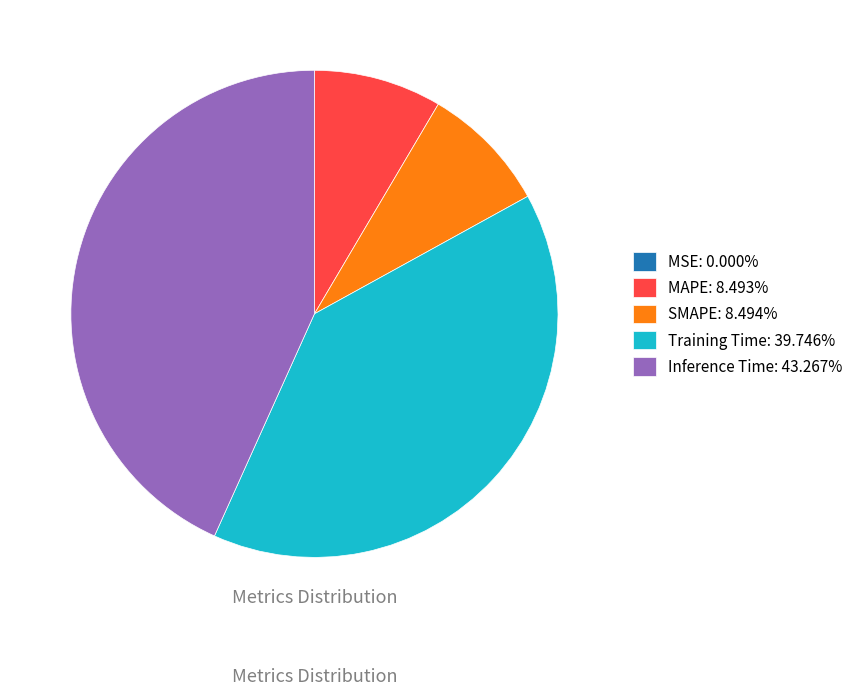

Do Inference Time: 43.267% and Training Time: 39.746% together represent more than half of the pie?

Yes